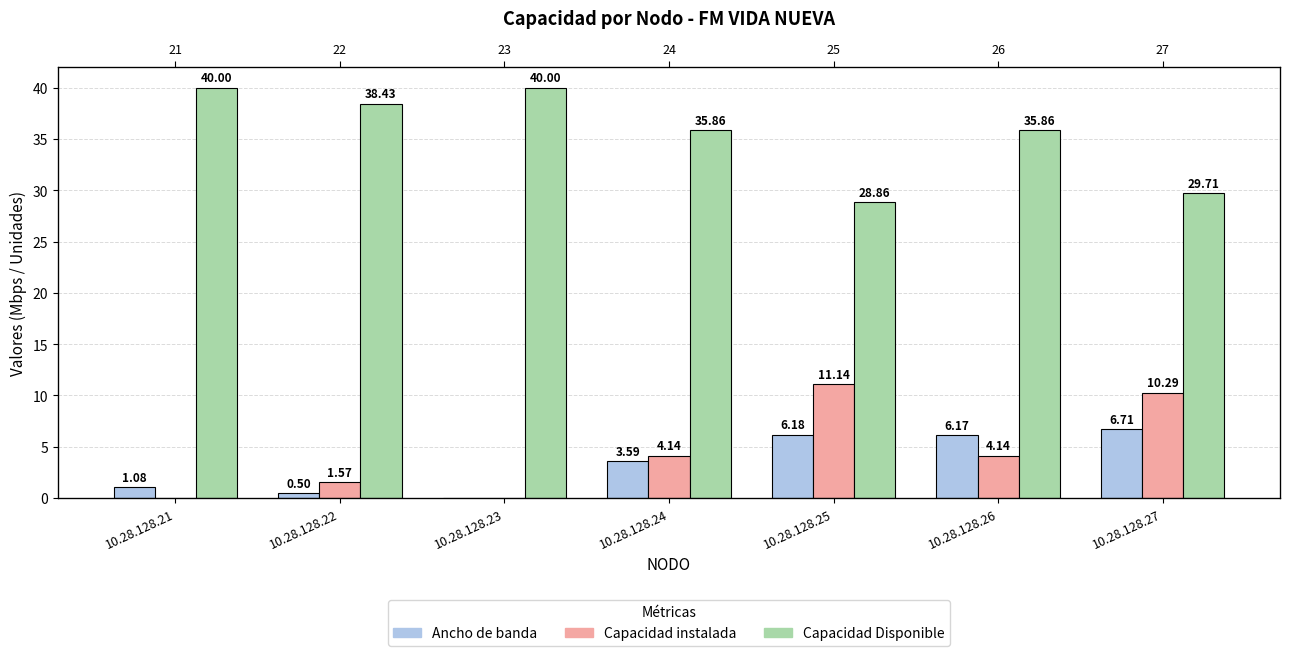

Which has a higher value, 10.28.128.22 or 10.28.128.24?

10.28.128.24